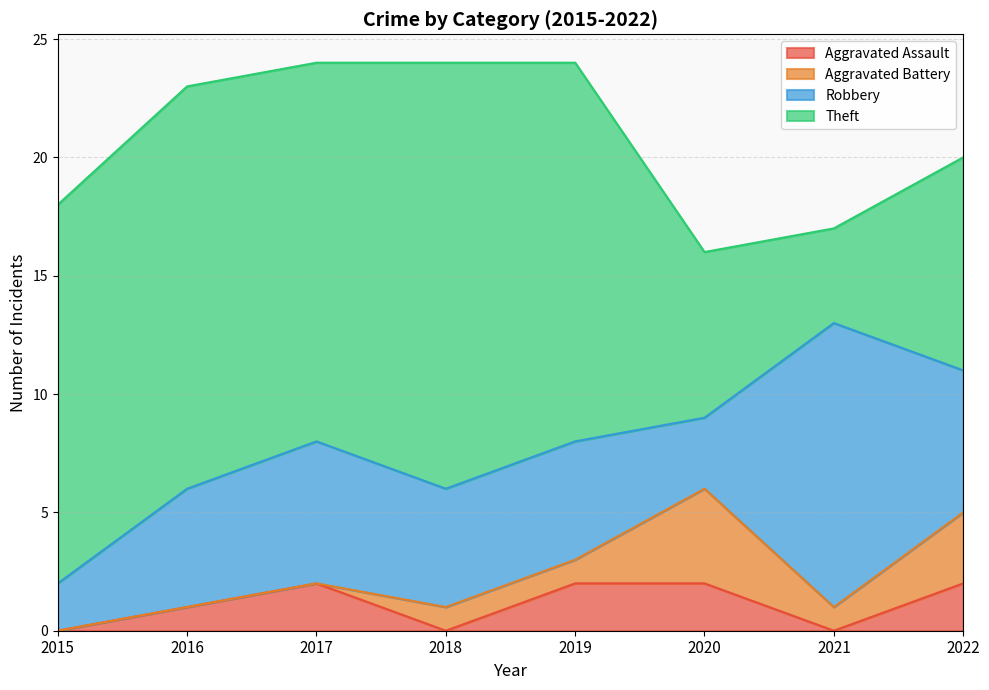

Reading left to right, extract all data points from this chart.

Aggravated Assault: 2015=0	2016=1	2017=2	2018=0	2019=2	2020=2	2021=0	2022=2
Aggravated Battery: 2015=0	2016=0	2017=0	2018=1	2019=1	2020=4	2021=1	2022=3
Robbery: 2015=2	2016=5	2017=6	2018=5	2019=5	2020=3	2021=12	2022=6
Theft: 2015=16	2016=17	2017=16	2018=18	2019=16	2020=7	2021=4	2022=9